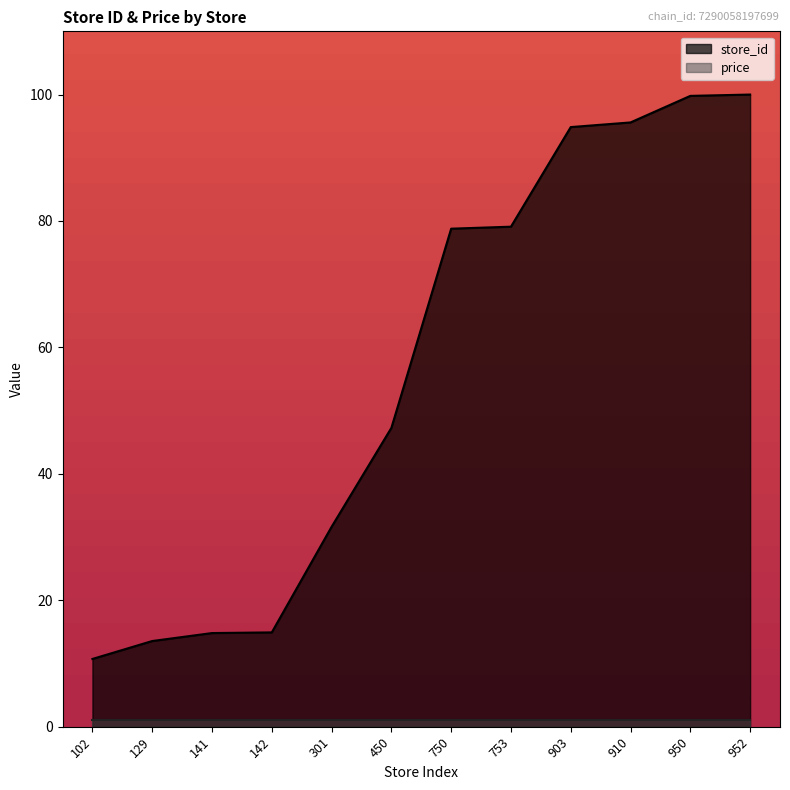

What value does the data have at 910?

95.6